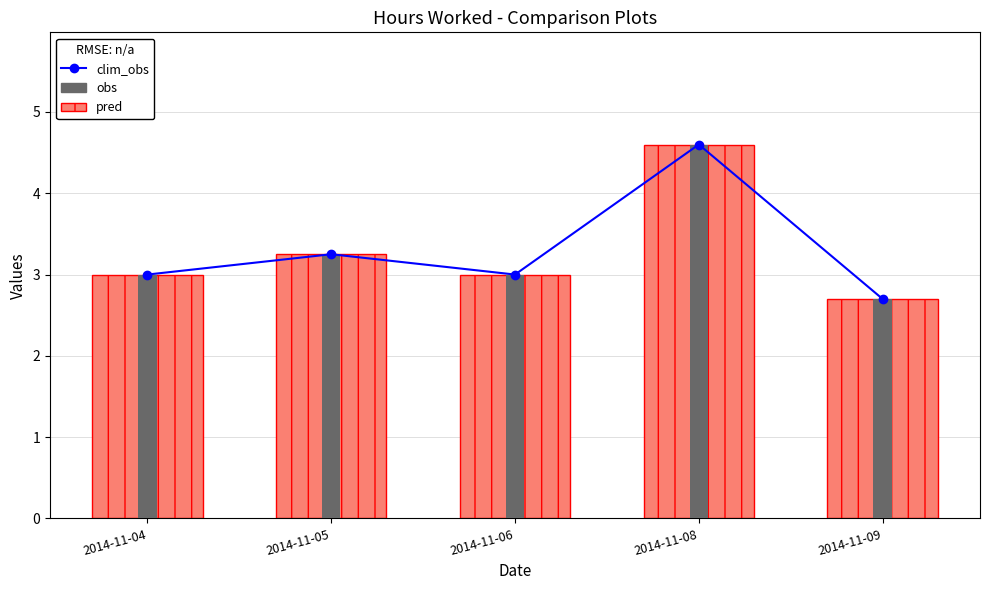

What is the difference between the maximum and minimum values in the pred series?

1.9